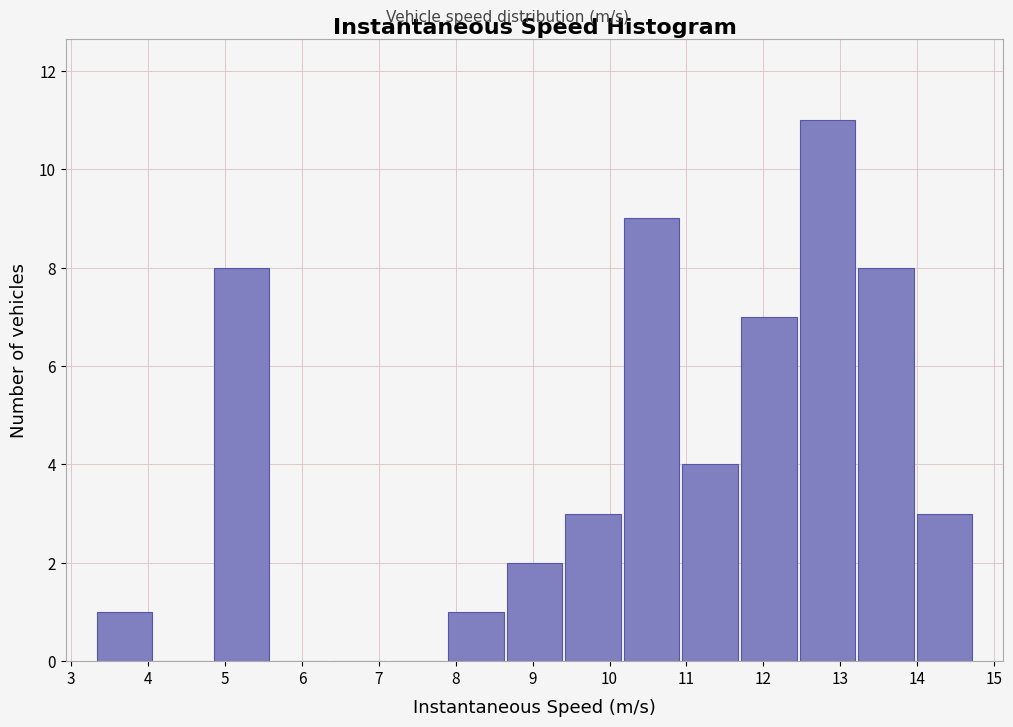

What is the height of the bar covering 8.6 to 9.4 on the x-axis? Neither the bar edges nor the heights are printed on the chart, so give them approximately, as read against the axes.

2